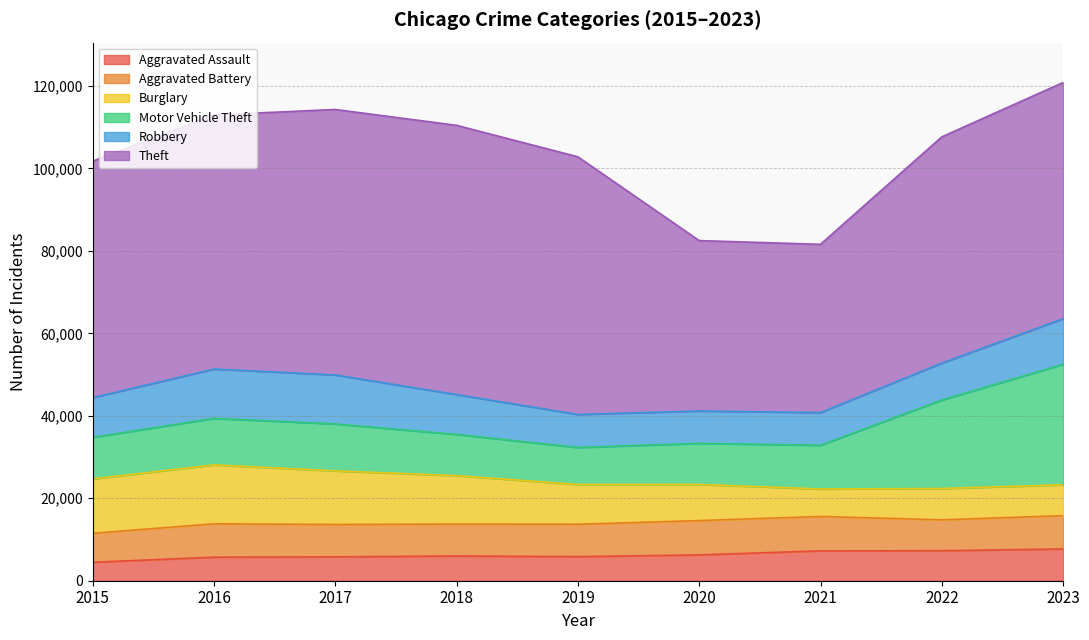

Which label corresponds to the largest value in the chart?

2018